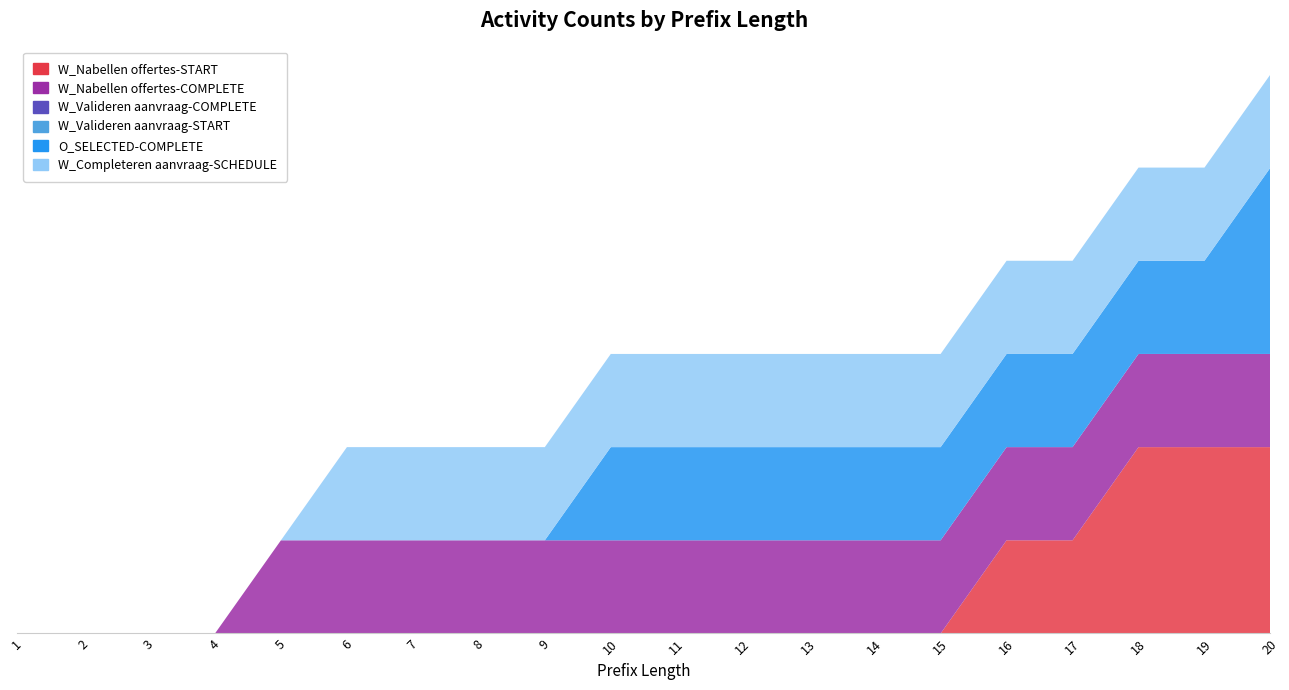

Reading right to left, extract all data points from this chart.

W_Nabellen offertes-START: 2	2	2	1	1	0	0	0	0	0	0	0	0	0	0	0	0	0	0	0
W_Nabellen offertes-COMPLETE: 1	1	1	1	1	1	1	1	1	1	1	1	1	1	1	1	0	0	0	0
W_Valideren aanvraag-COMPLETE: 0	0	0	0	0	0	0	0	0	0	0	0	0	0	0	0	0	0	0	0
W_Valideren aanvraag-START: 0	0	0	0	0	0	0	0	0	0	0	0	0	0	0	0	0	0	0	0
O_SELECTED-COMPLETE: 2	1	1	1	1	1	1	1	1	1	1	0	0	0	0	0	0	0	0	0
W_Completeren aanvraag-SCHEDULE: 1	1	1	1	1	1	1	1	1	1	1	1	1	1	1	0	0	0	0	0